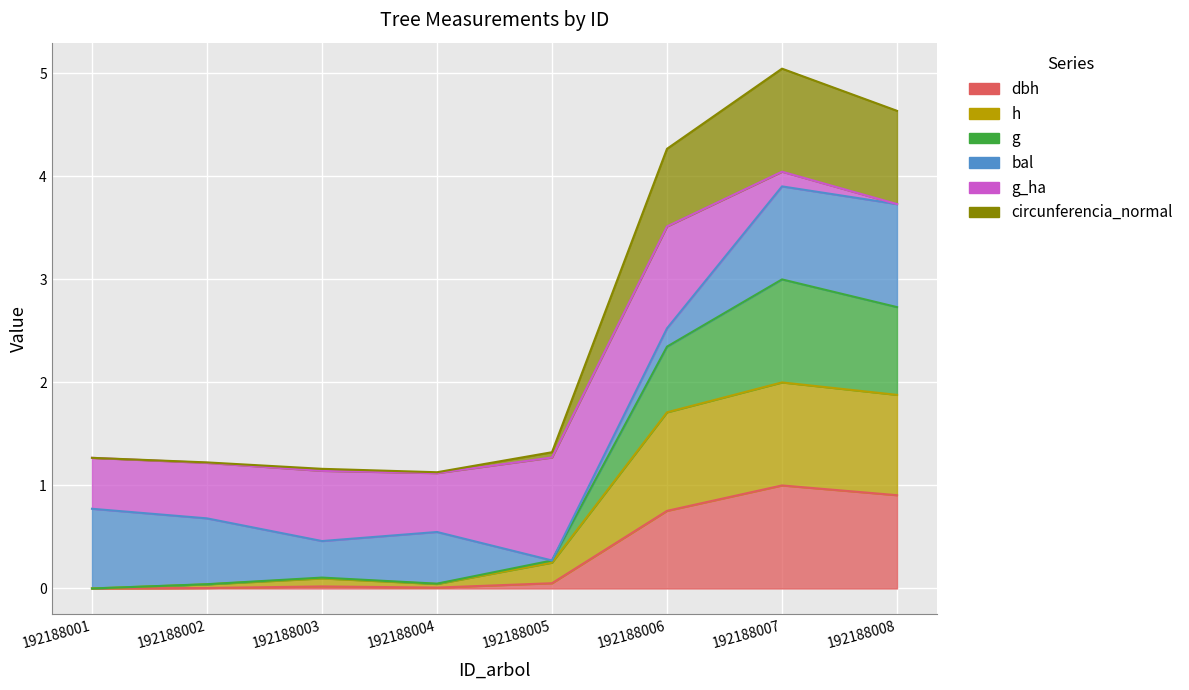

Which category has the highest value in the g series?

192188007